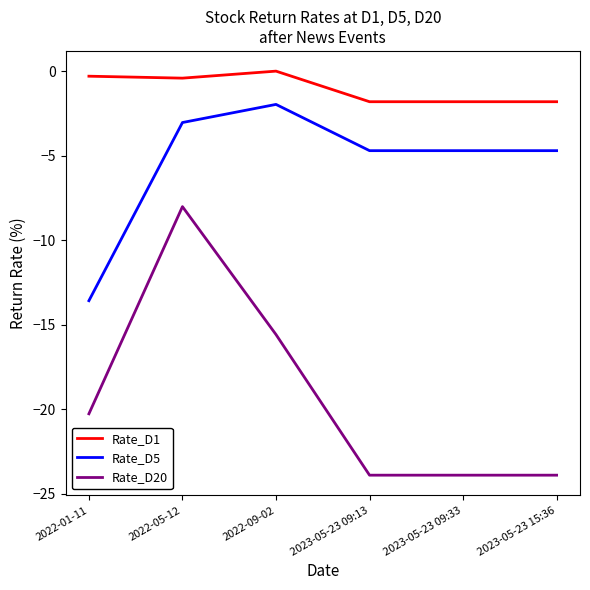

What is the difference between the maximum and minimum values in the Rate_D20 series?

15.9